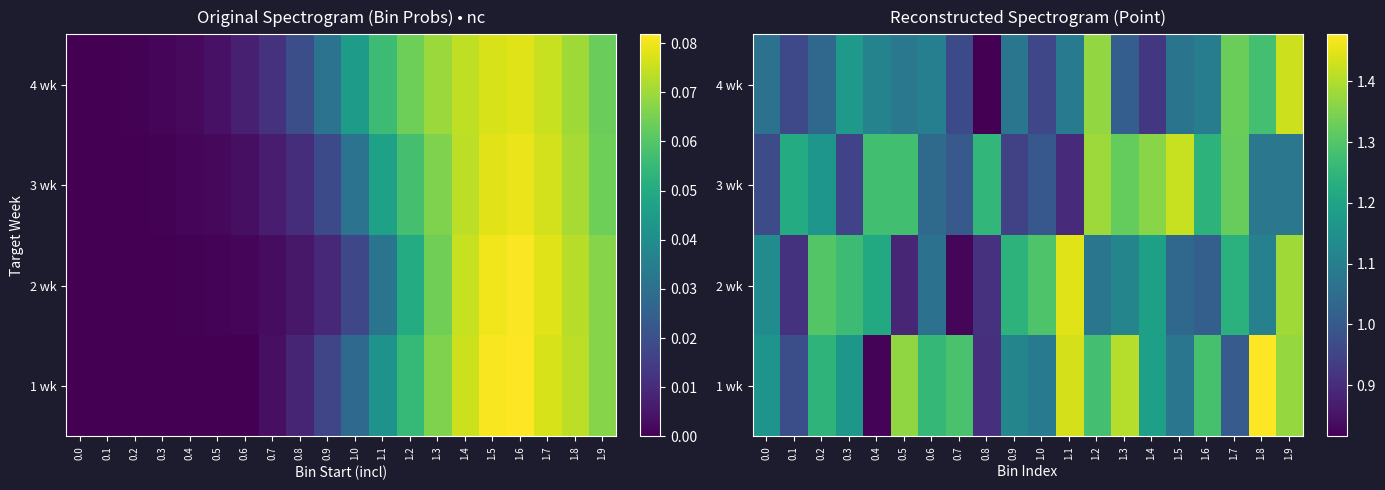

Rank the series at 0.0 from highest to lowest value.

1 wk, 2 wk, 4 wk, 3 wk